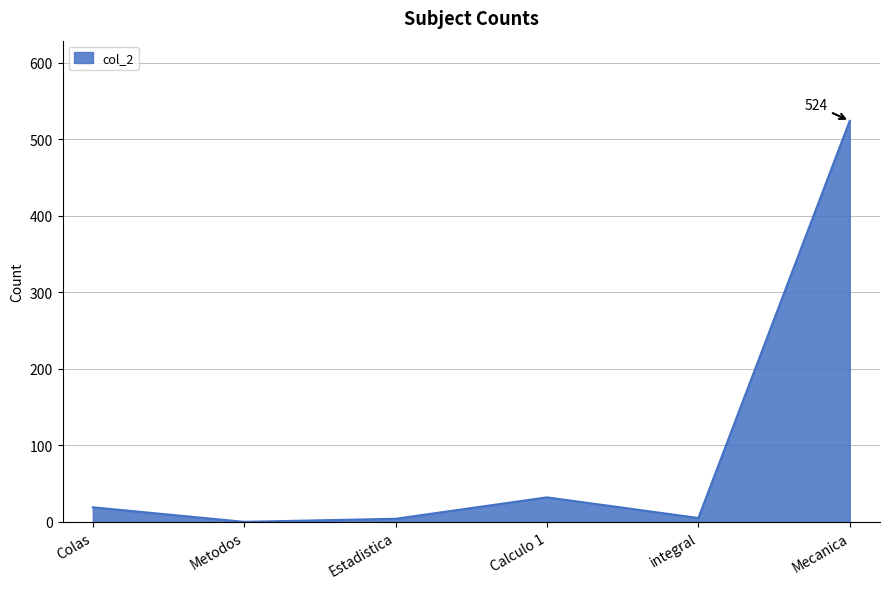

The value at Metodos is 213. True or false?

False